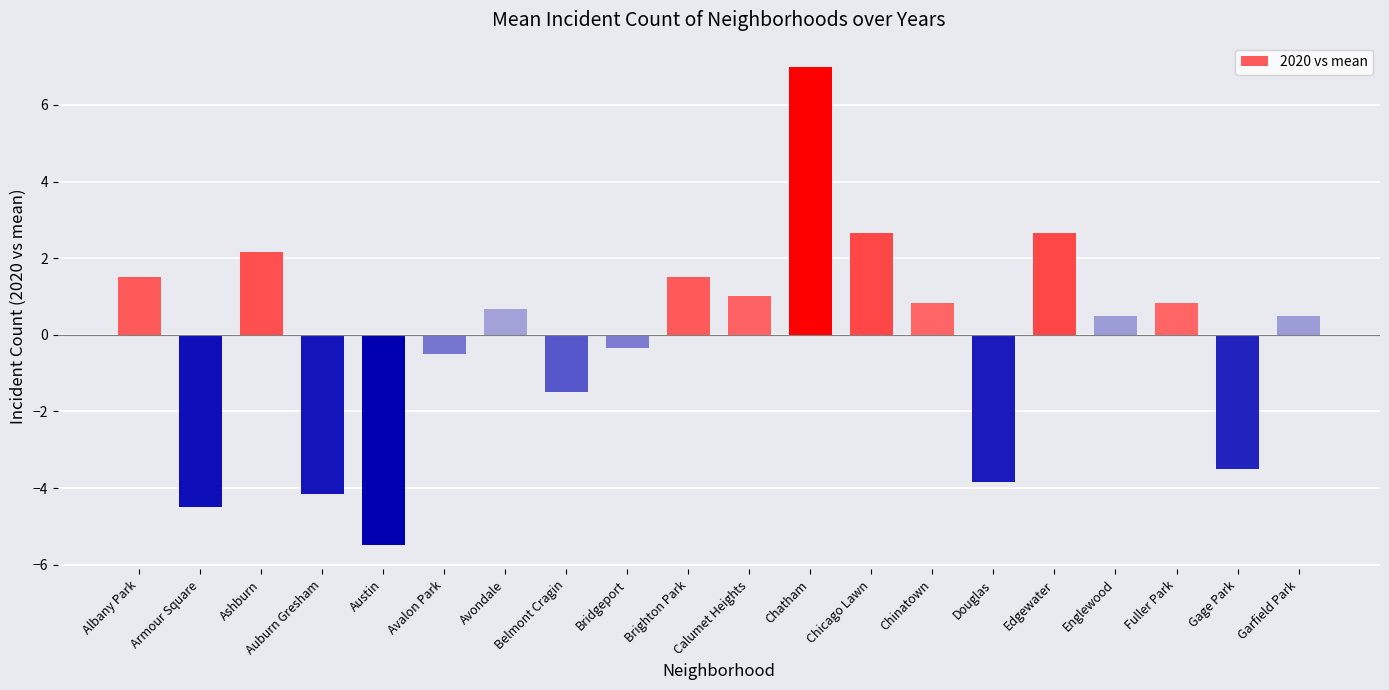

Which has a higher value, Chatham or Armour Square?

Chatham